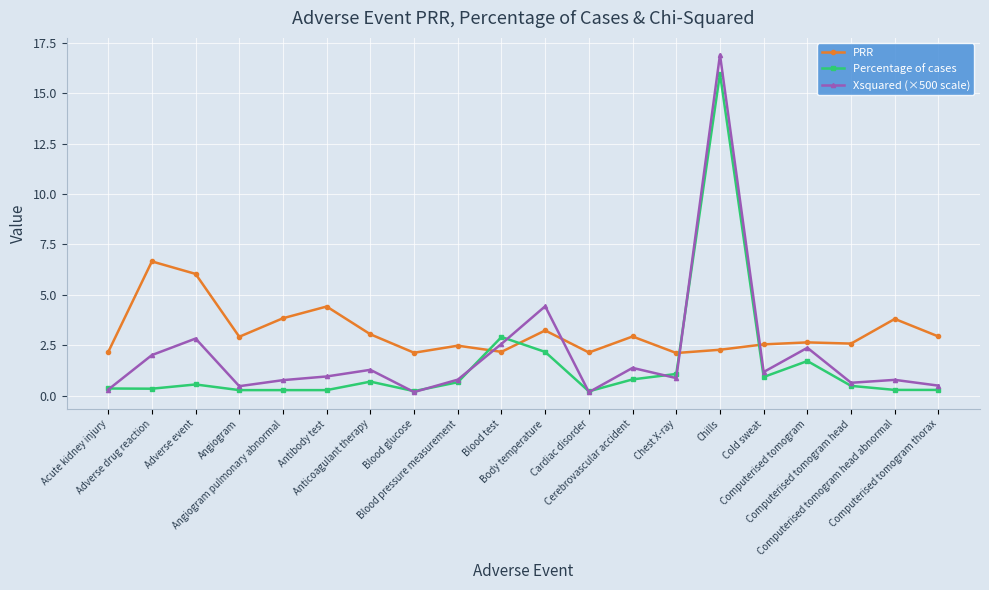

What is the value of the PRR point at the 8th from the left?

2.1